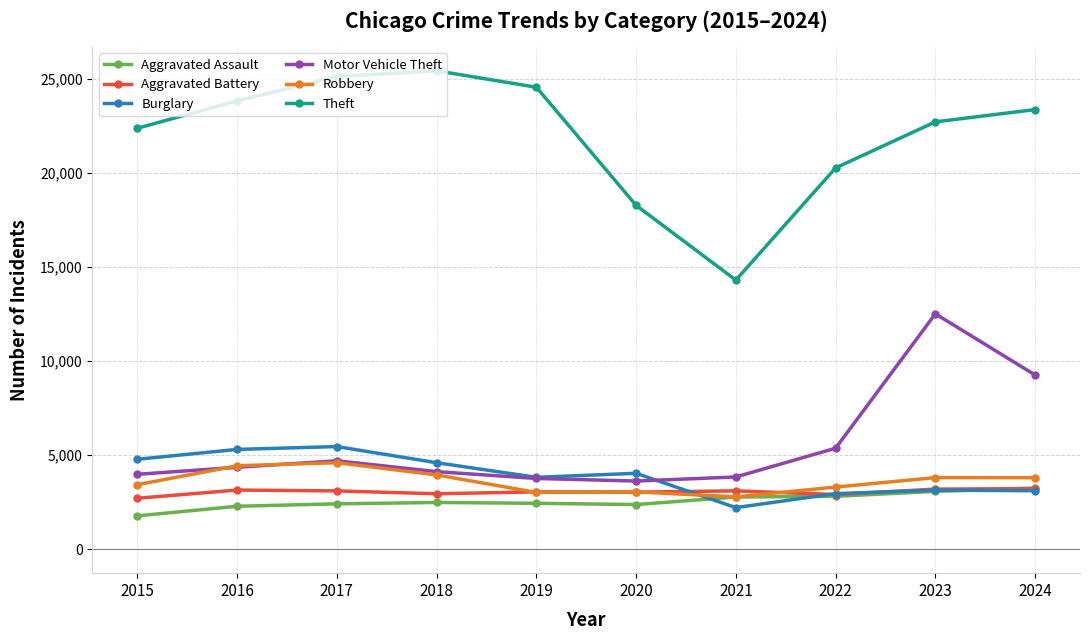

What is the minimum value for Robbery?

2786